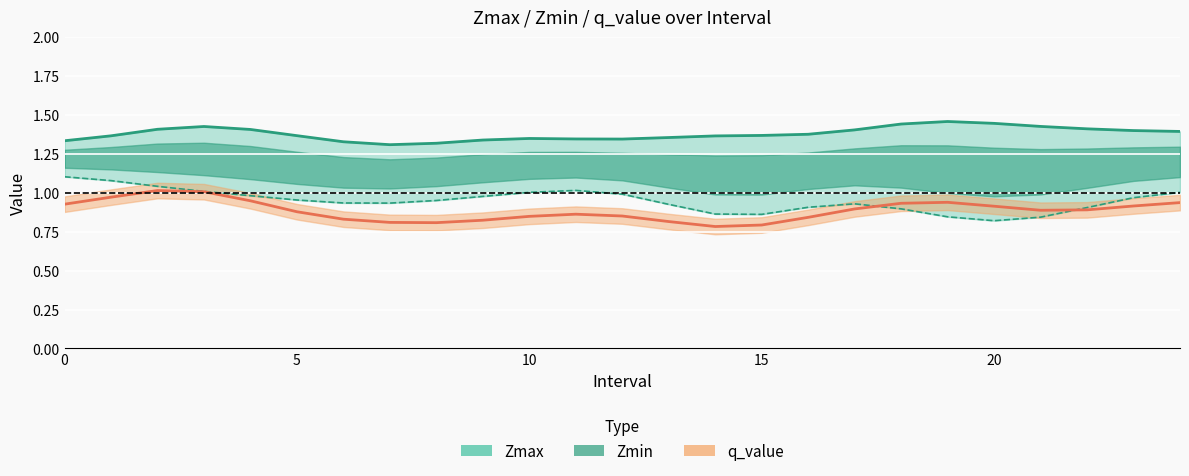

At how many categories does at least one series exceed 1?

25